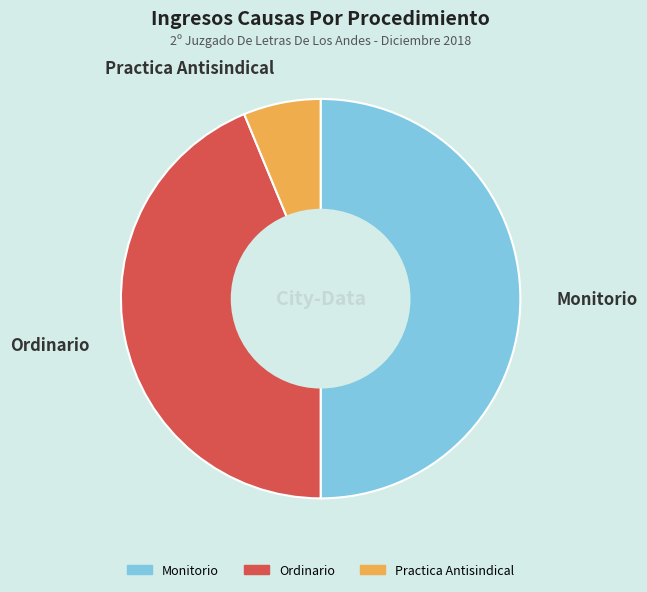

Is Ordinario the majority of the pie?

No